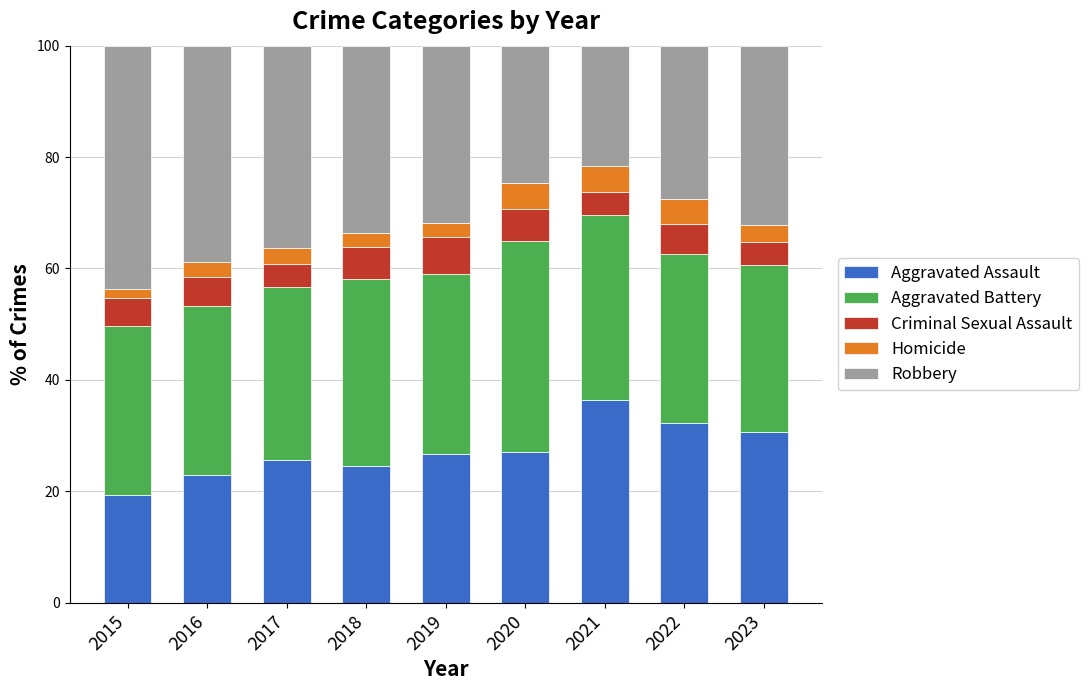

How many bars are there in total?

9